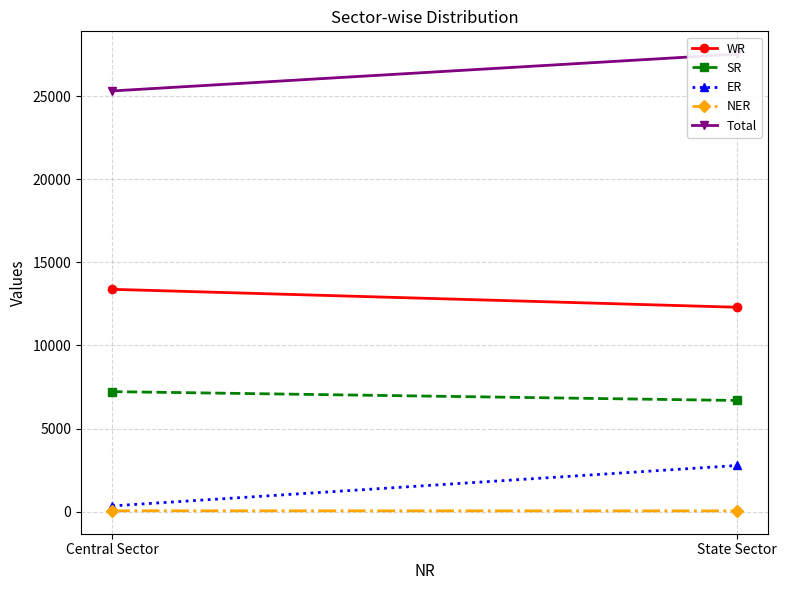

What is the sum of all WR values?

25672